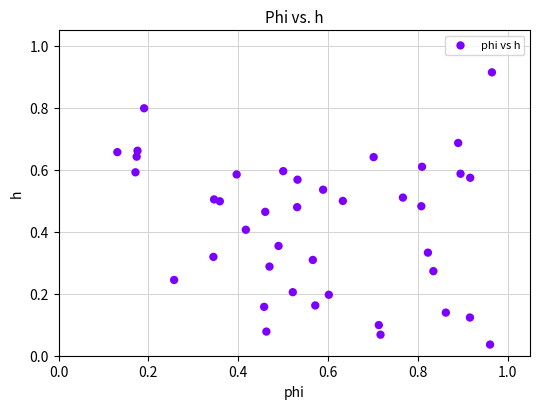

What is the range of X values (max minus min)?

0.8